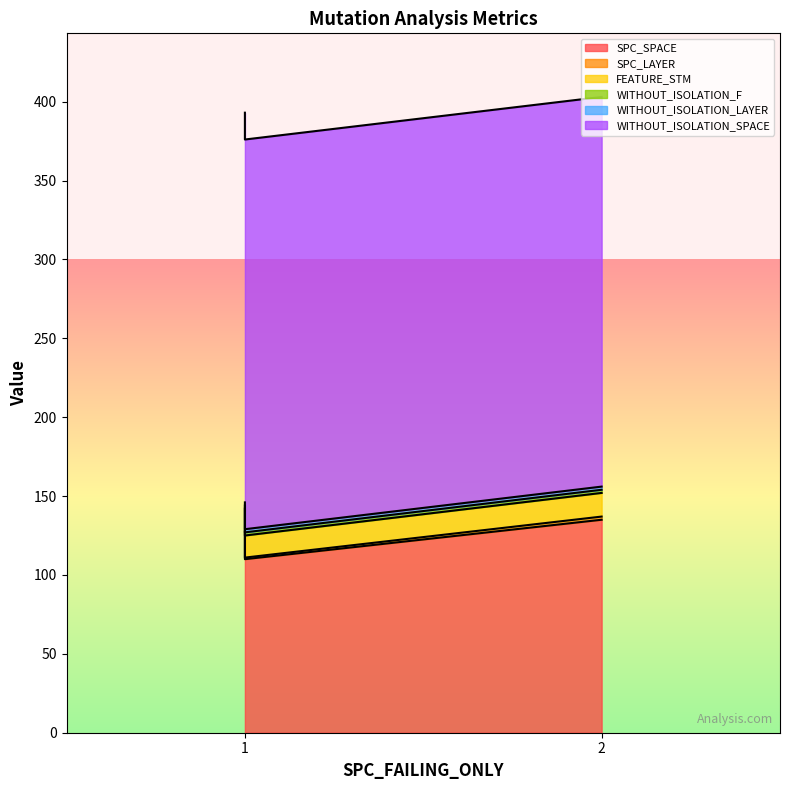

What are all the series names shown in the legend?

SPC_SPACE, SPC_LAYER, FEATURE_STM, WITHOUT_ISOLATION_F, WITHOUT_ISOLATION_LAYER, WITHOUT_ISOLATION_SPACE